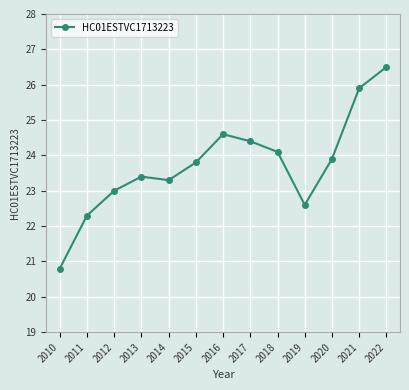

Approximately how many times larger is the value at 2019 compared to 2017?

0.9